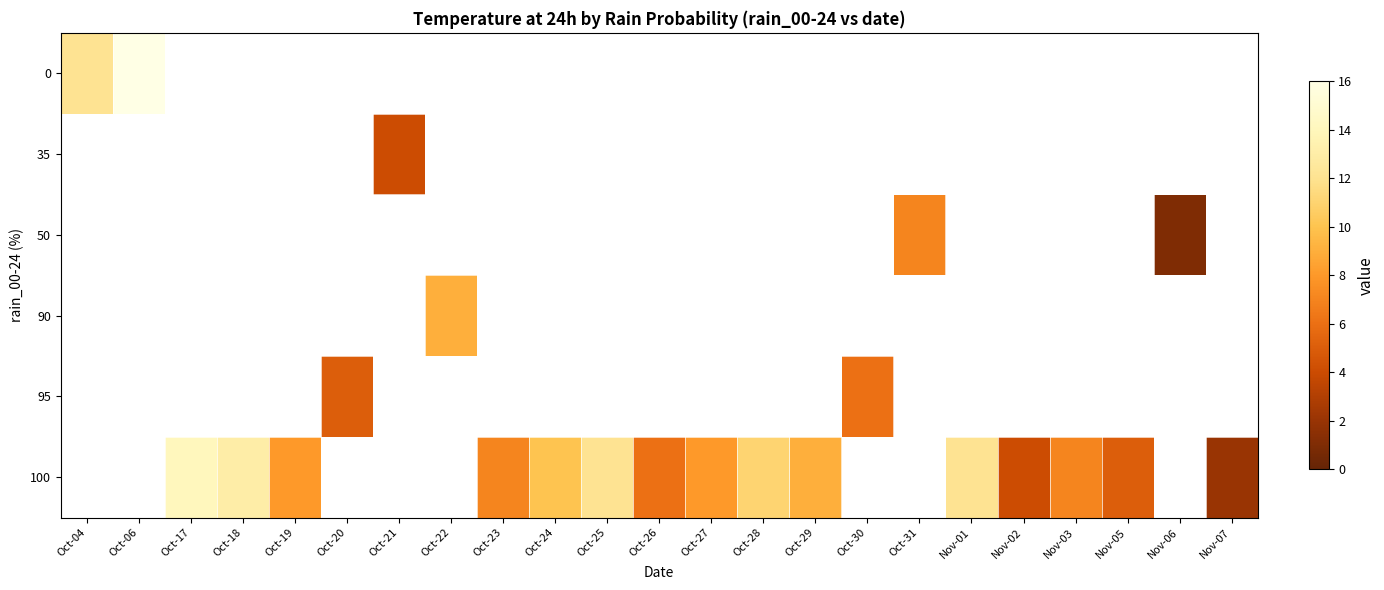

Which category has the highest value in the row_0 series?

Oct-06